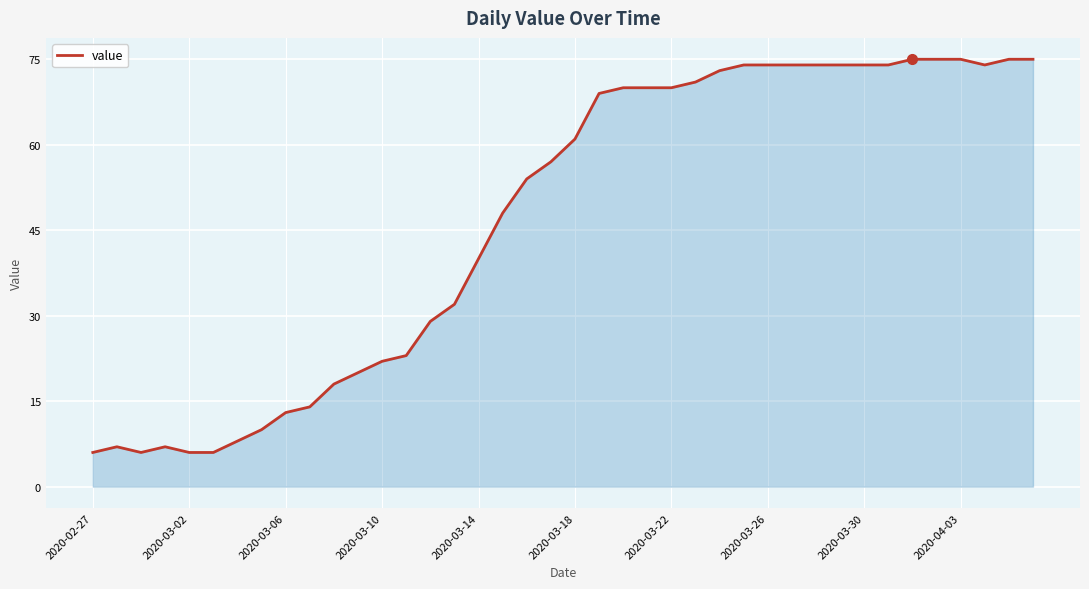

What is the smallest value displayed?

6